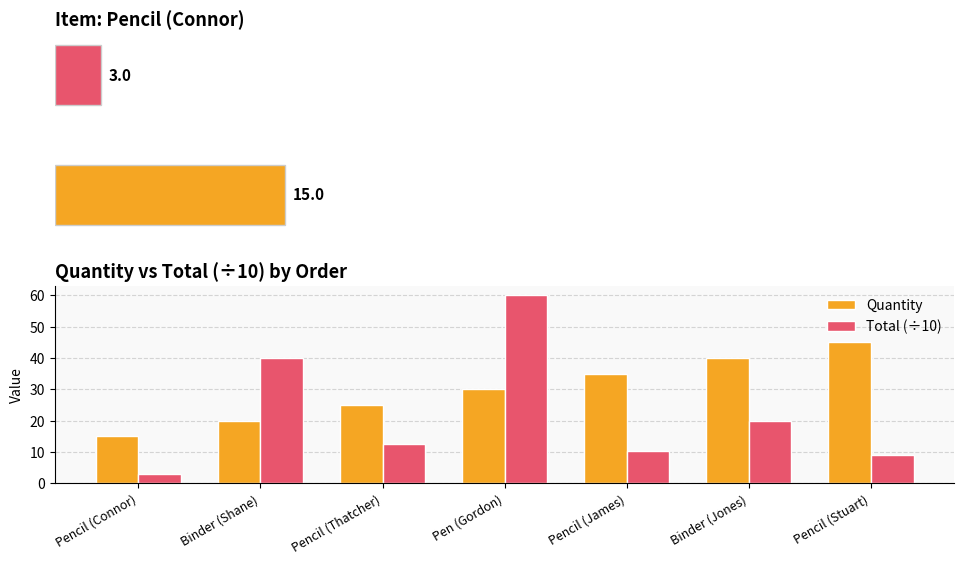

Which series changed the most between Pencil (Connor) and Pencil (Stuart)?

Quantity